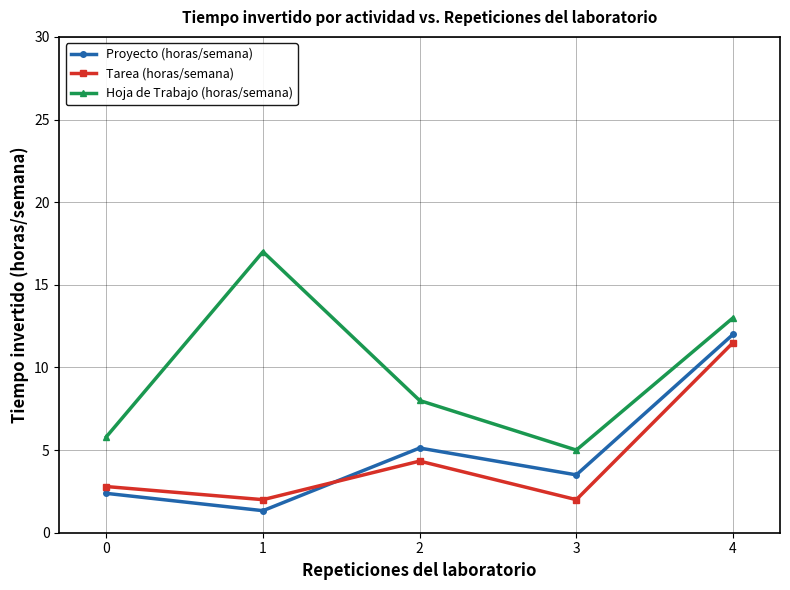

Rank the series by their maximum value, from highest to lowest.

Hoja de Trabajo (horas/semana), Proyecto (horas/semana), Tarea (horas/semana)